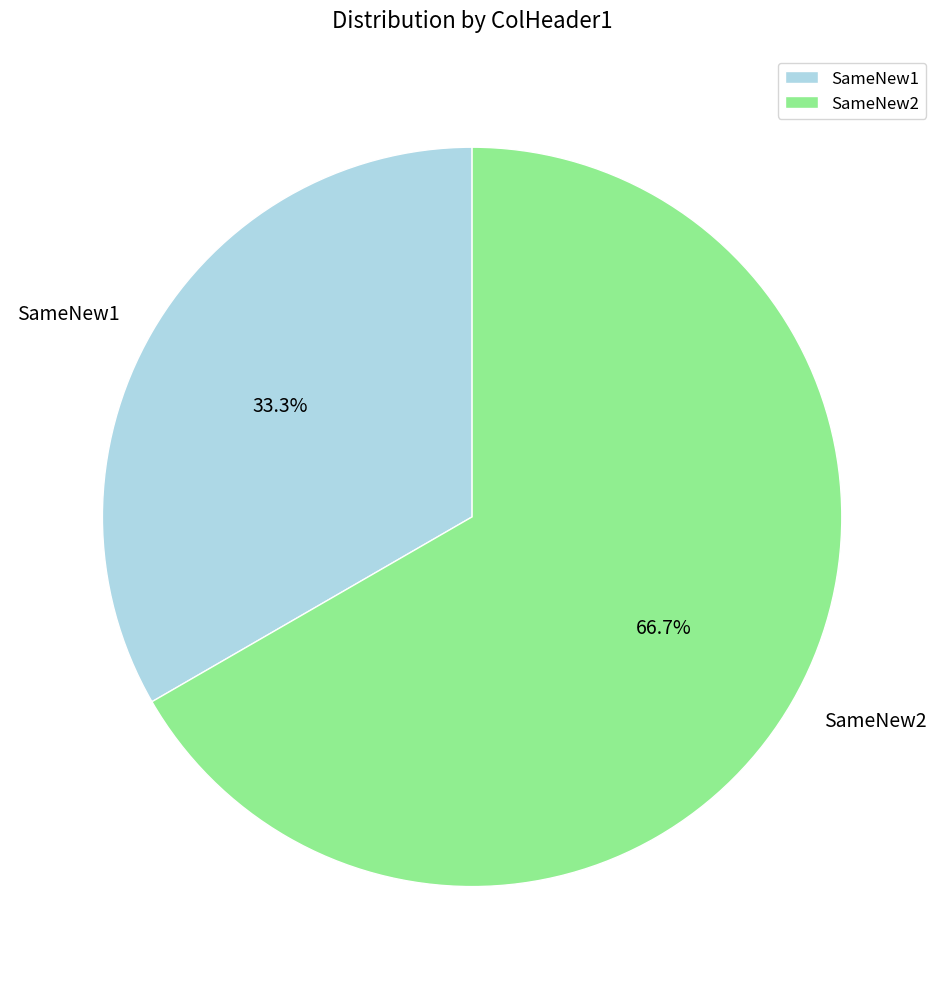

Which has a higher value, SameNew1 or SameNew2?

SameNew2